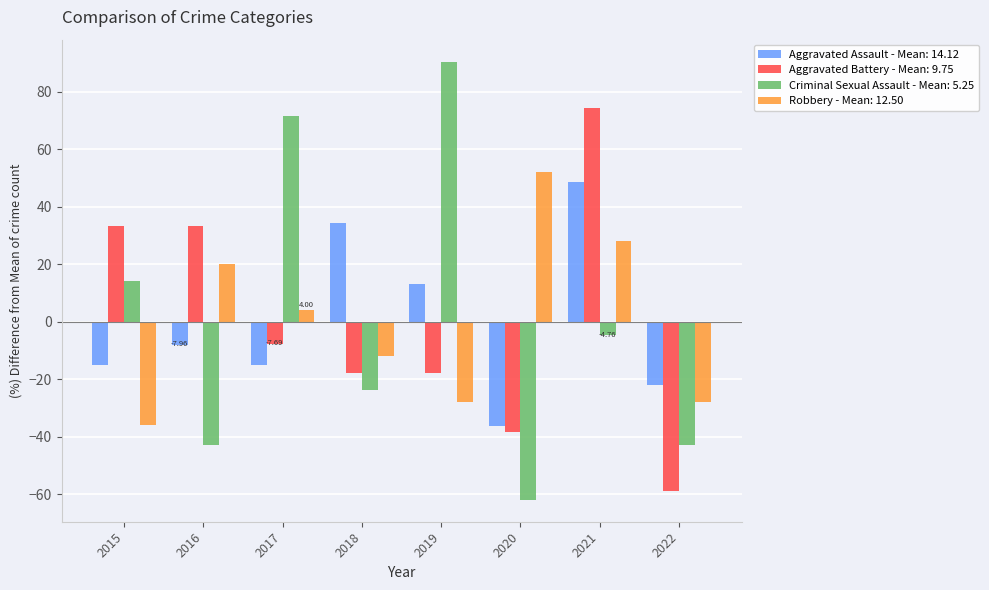

What is the sum of the Aggravated Battery - Mean: 9.75 values at 2019 and 2022?

-76.9